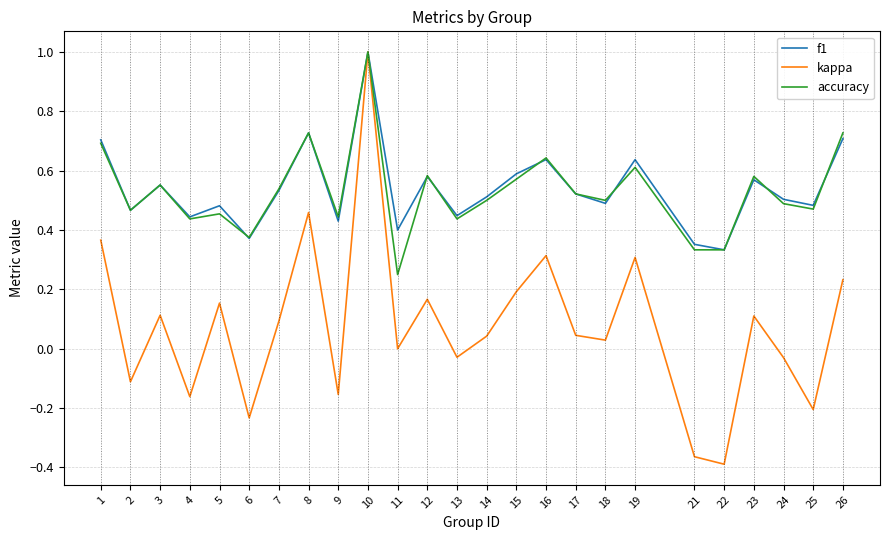

Which series changed the most between 10 and 23?

kappa